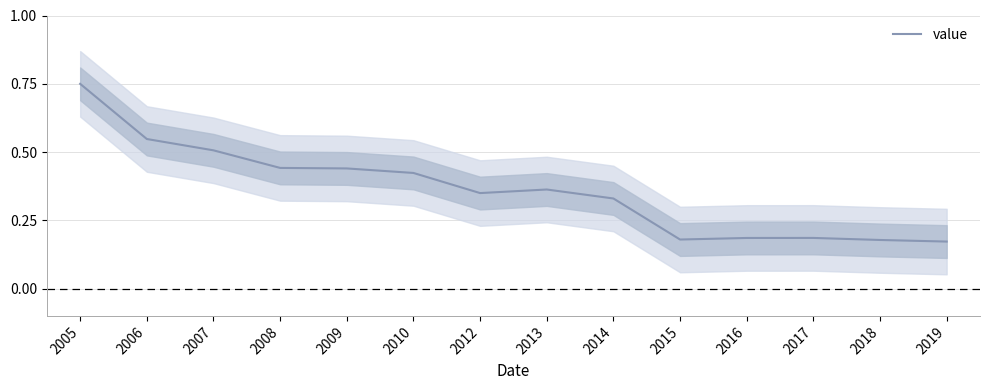

Reading right to left, extract all data points from this chart.

2019=0.2	2018=0.2	2017=0.2	2016=0.2	2015=0.2	2014=0.3	2013=0.4	2012=0.3	2010=0.4	2009=0.4	2008=0.4	2007=0.5	2006=0.5	2005=0.7